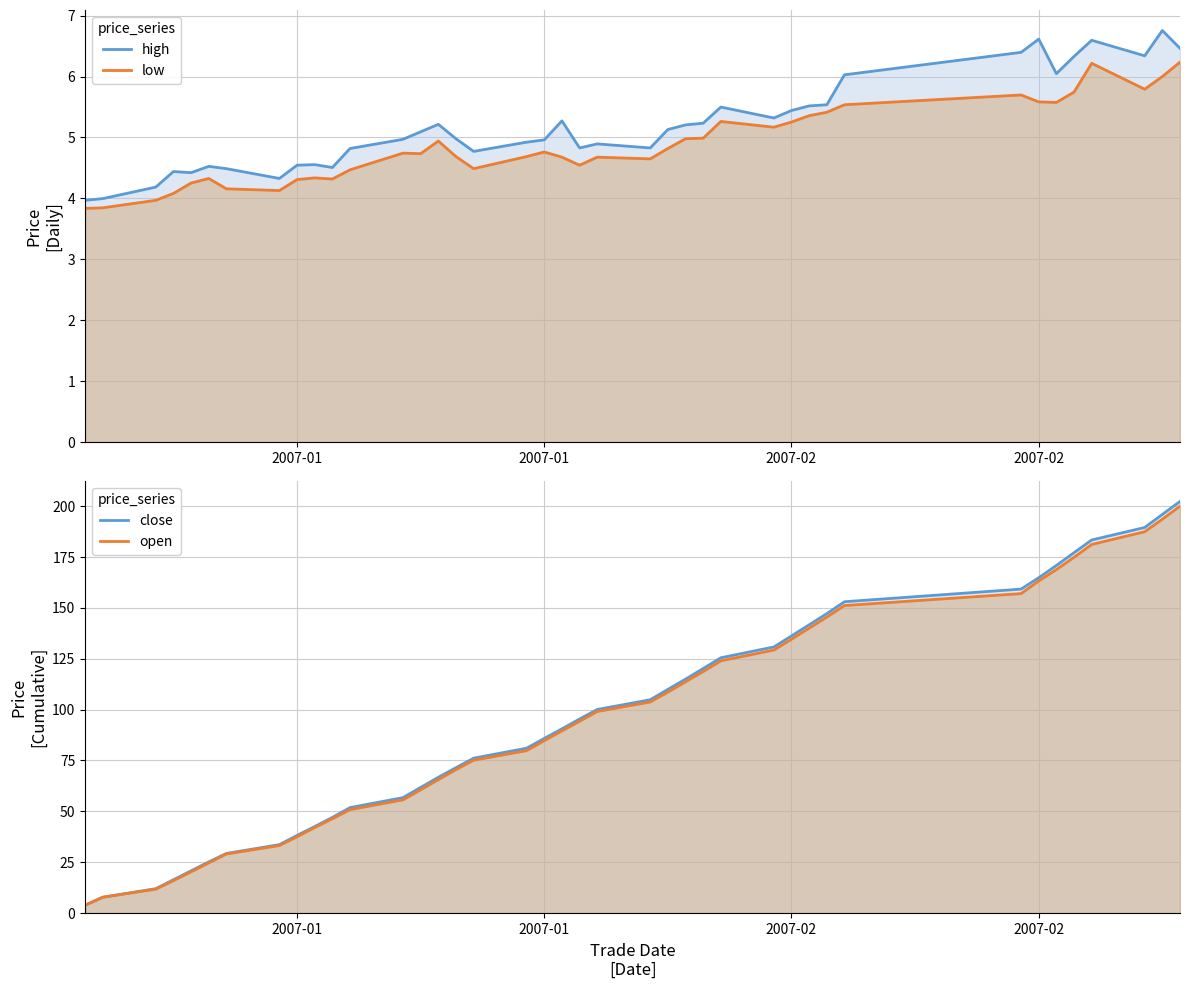

What are all the series names shown in the legend?

high, low, close, open